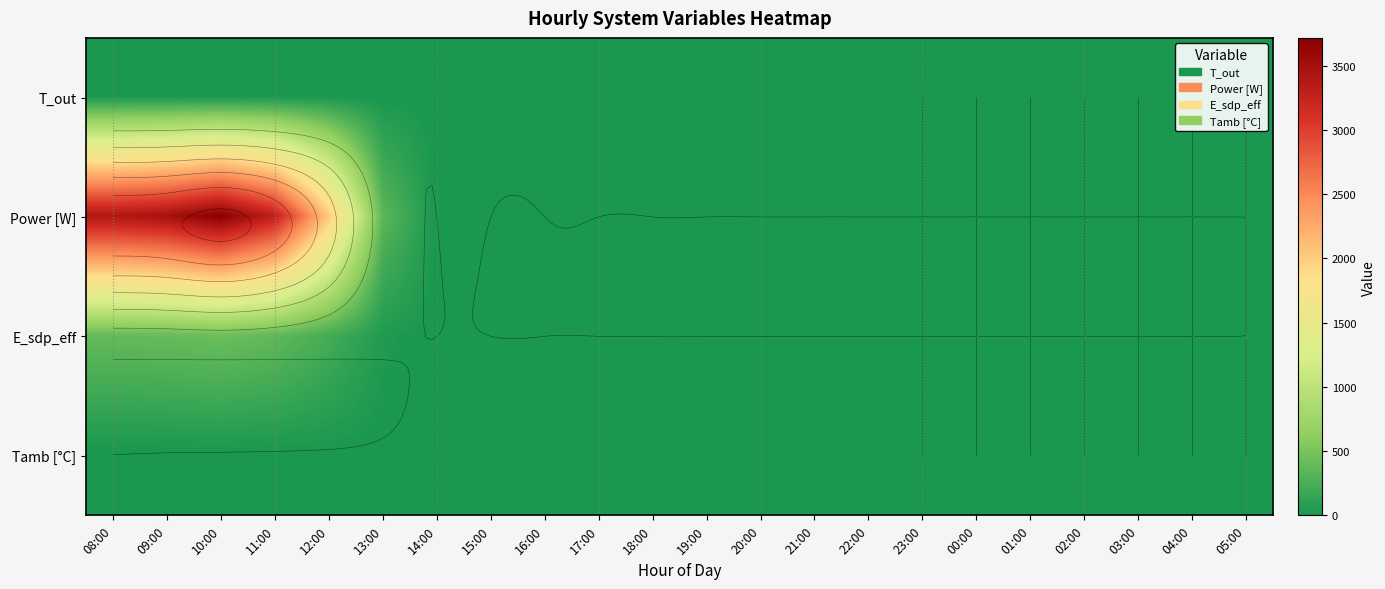

How many data points in Tamb [°C] are above 1?

12